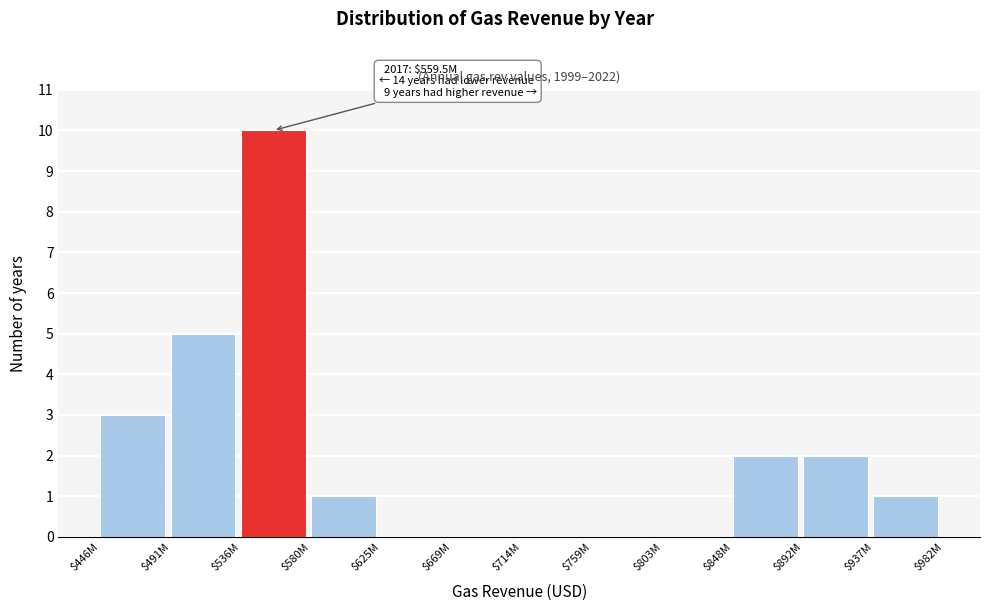

Is it true that the value at $937M is 1?

True